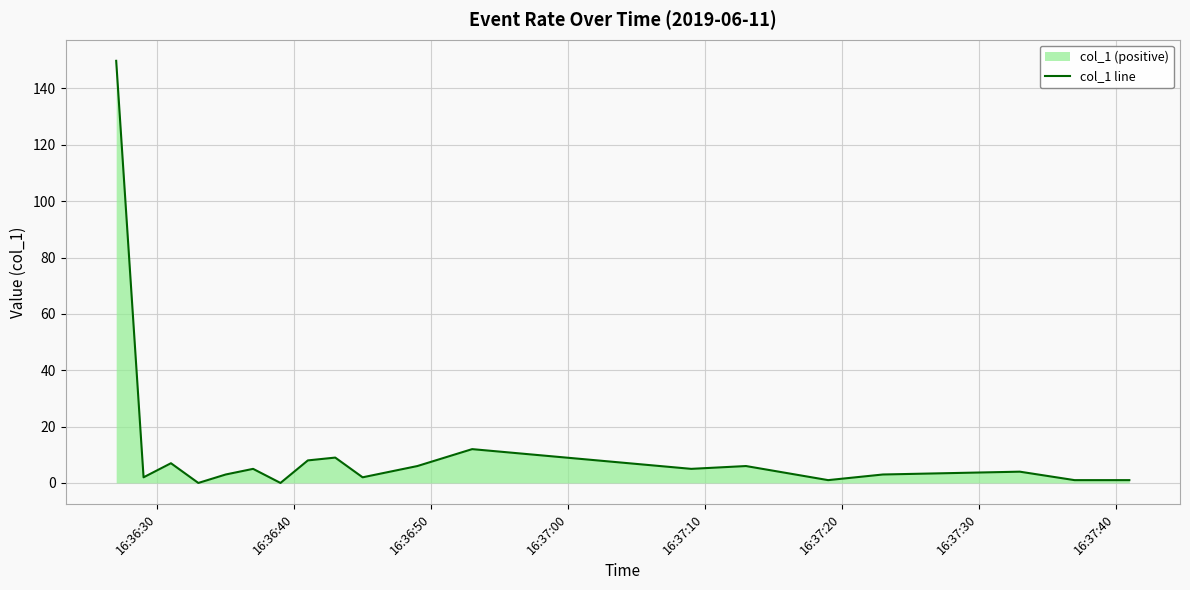

Reading left to right, extract all data points from this chart.

149.8	2.0	7.0	0.0	3.0	5.0	0.0	8.0	9.0	2.0	4.0	6.0	12.0	5.0	6.0	1.0	3.0	4.0	1.0	1.0